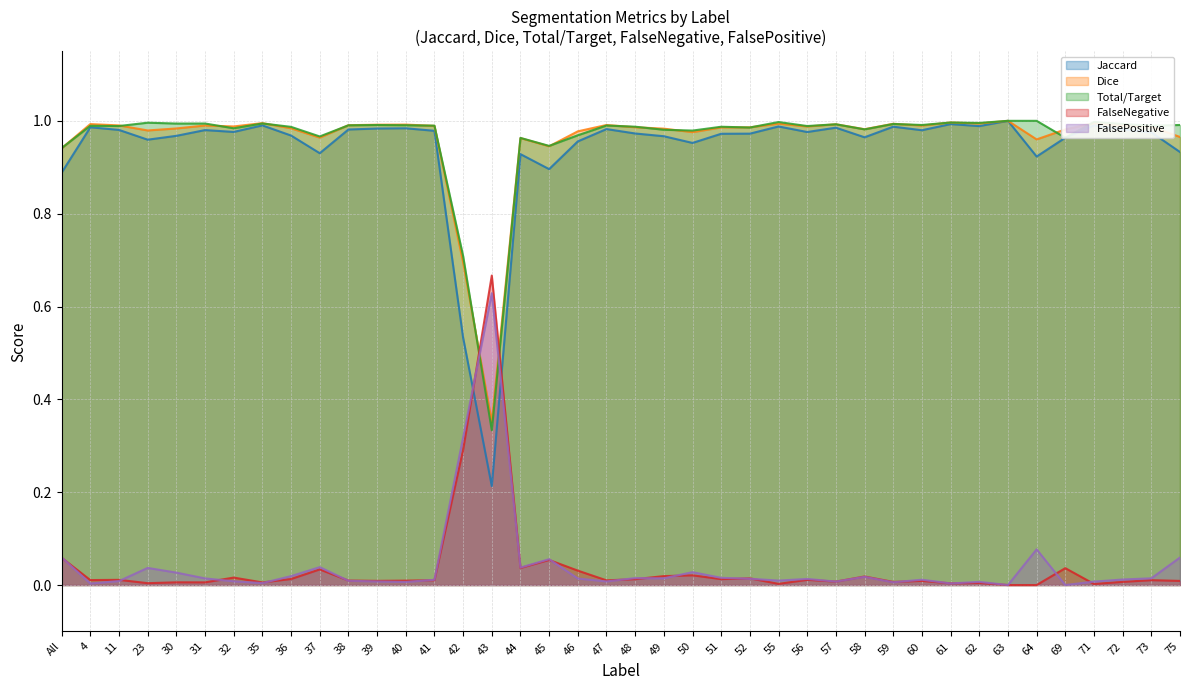

True or false: Dice and Total/Target cross at least once.

True